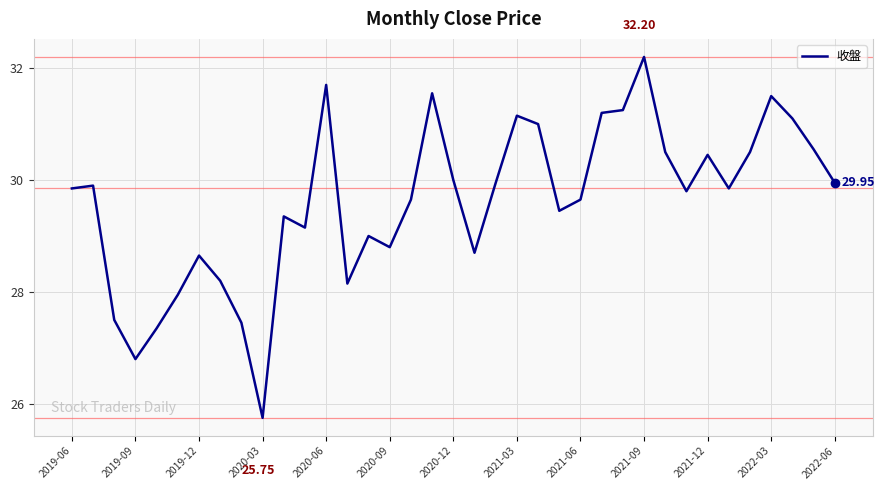

Which category has the lowest value across all series?

2020-03